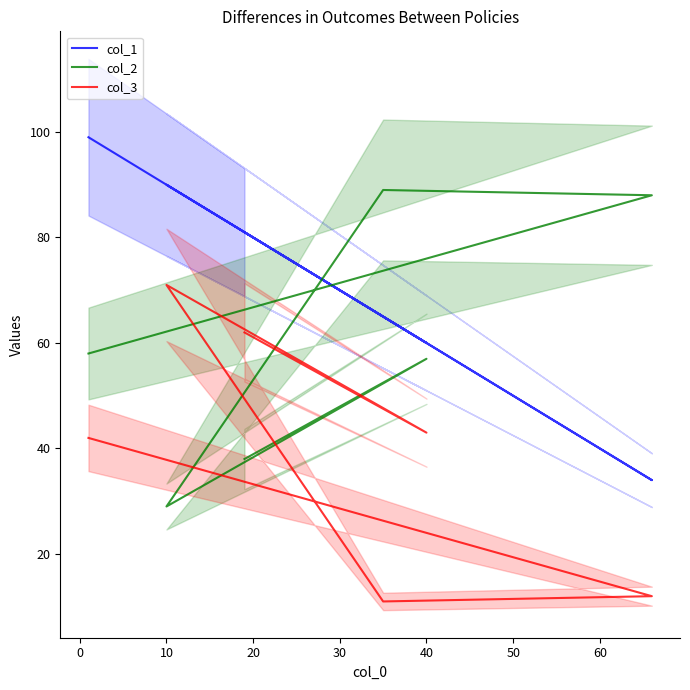

What is the label of the 4th point from the right?

10